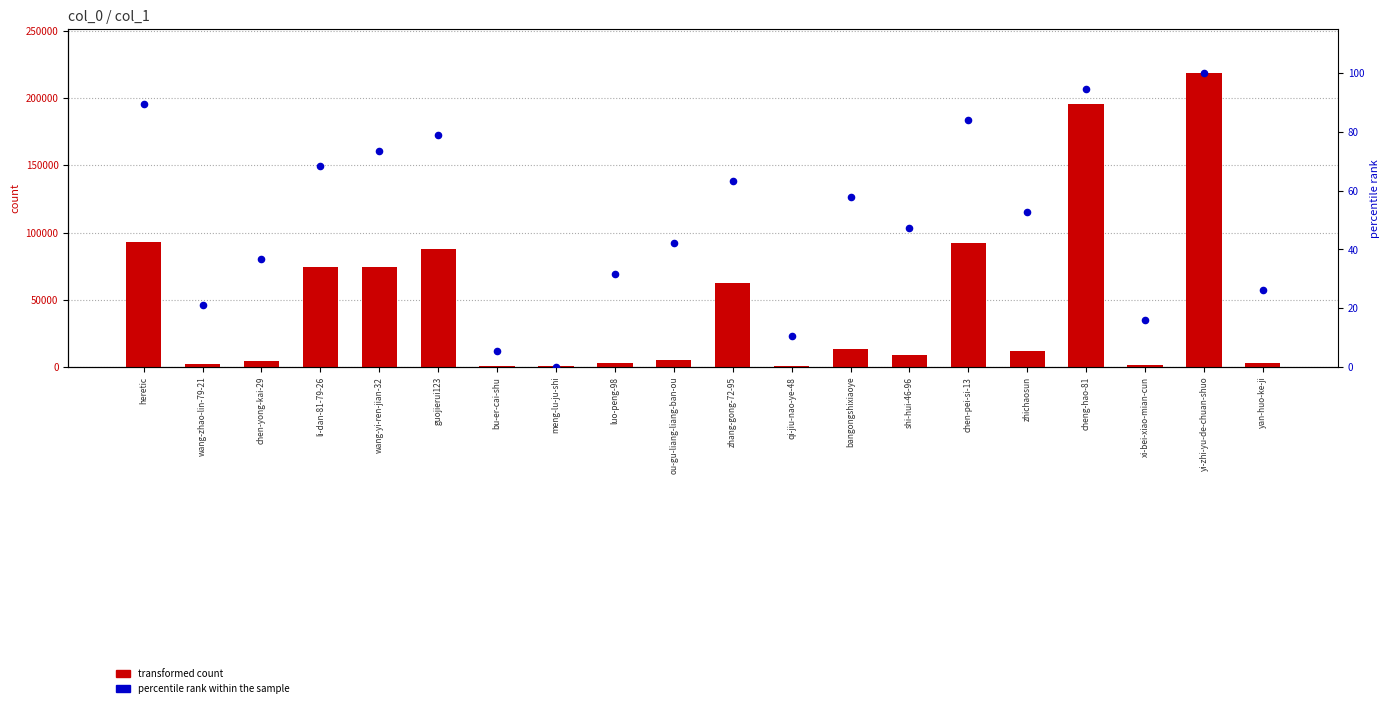

At which category is the sum across all series the highest?

yi-zhi-yu-de-chuan-shuo